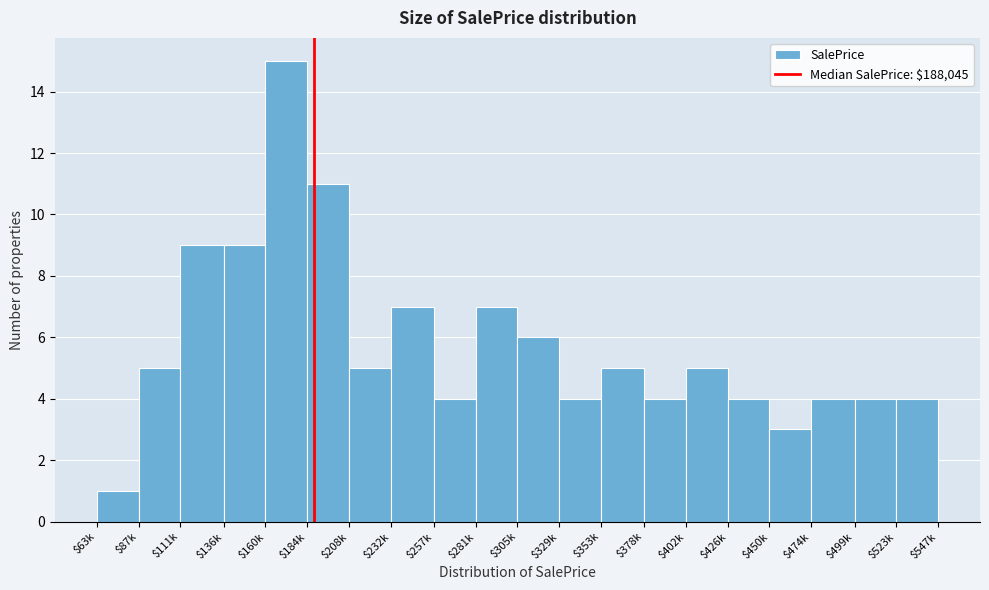

Reading left to right, list all the values displayed in this chart.

1	5	9	9	15	11	5	7	4	7	6	4	5	4	5	4	3	4	4	4